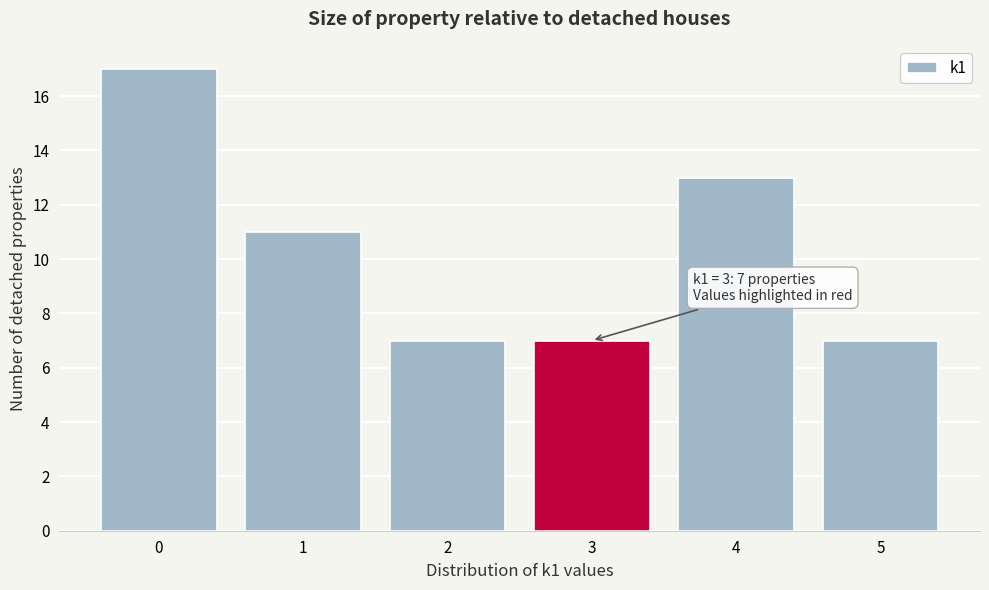

Reading right to left, transcribe all the data shown in this chart.

5=7	4=13	3=7	2=7	1=11	0=17